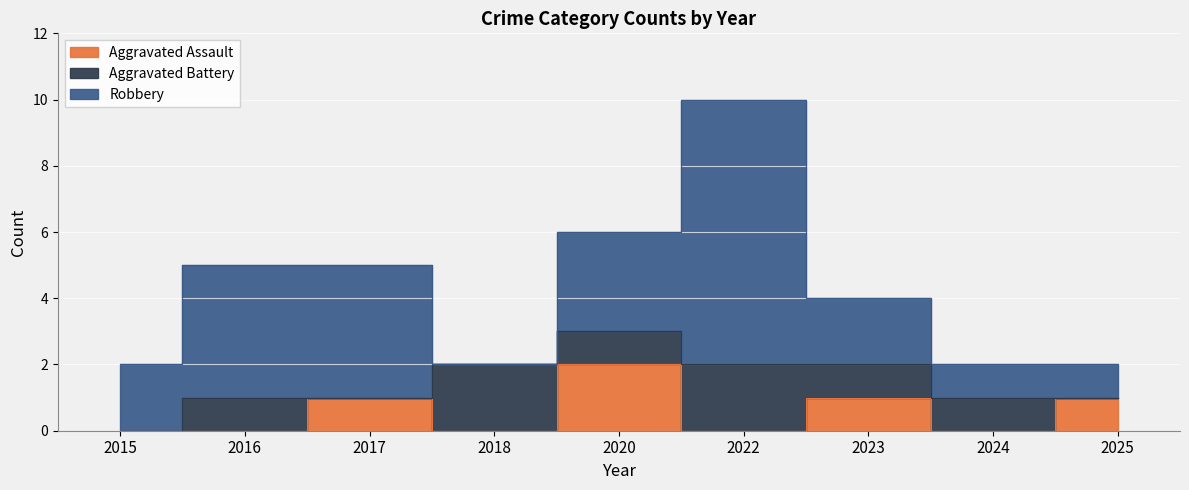

Is it true that Robbery equals 2 at 2015?

True